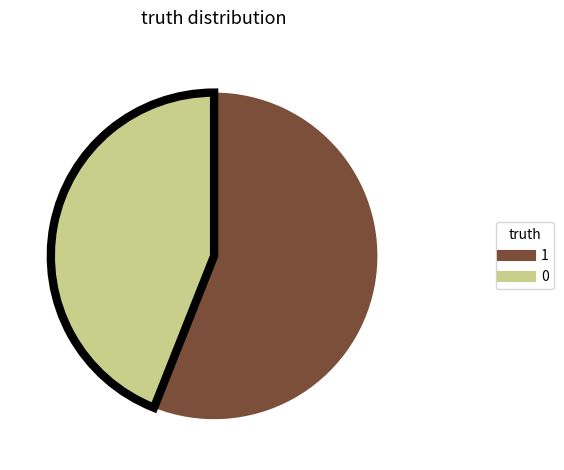

Which category has the biggest portion of the pie?

1 (truth=1)